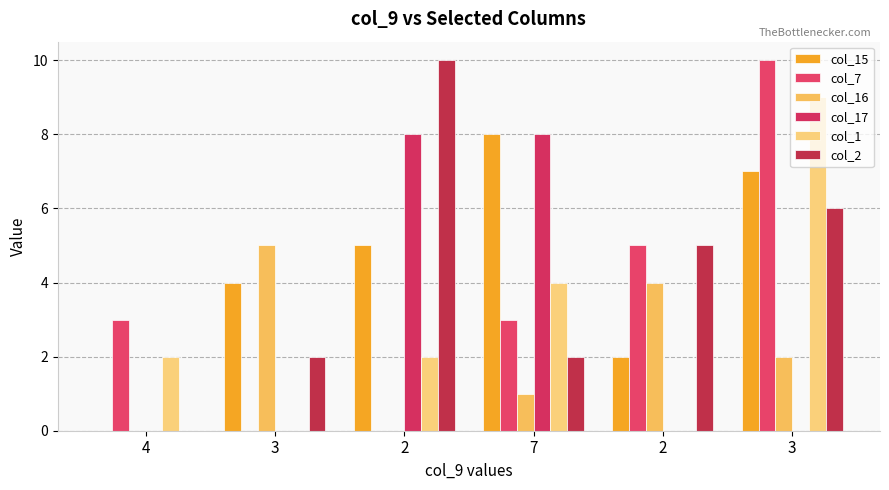

Reading left to right, transcribe all the data shown in this chart.

col_15: 0	4	5	8	2	7
col_7: 3	0	0	3	5	10
col_16: 0	5	0	1	4	2
col_17: 0	0	8	8	0	0
col_1: 2	0	2	4	0	9
col_2: 0	2	10	2	5	6